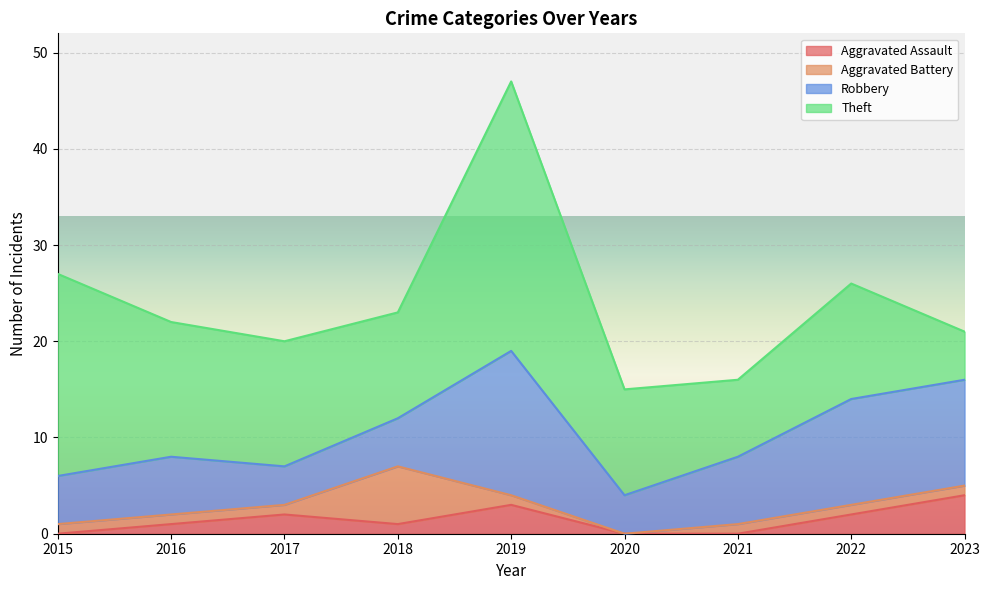

What value does the Aggravated Assault series have at 2023?

4